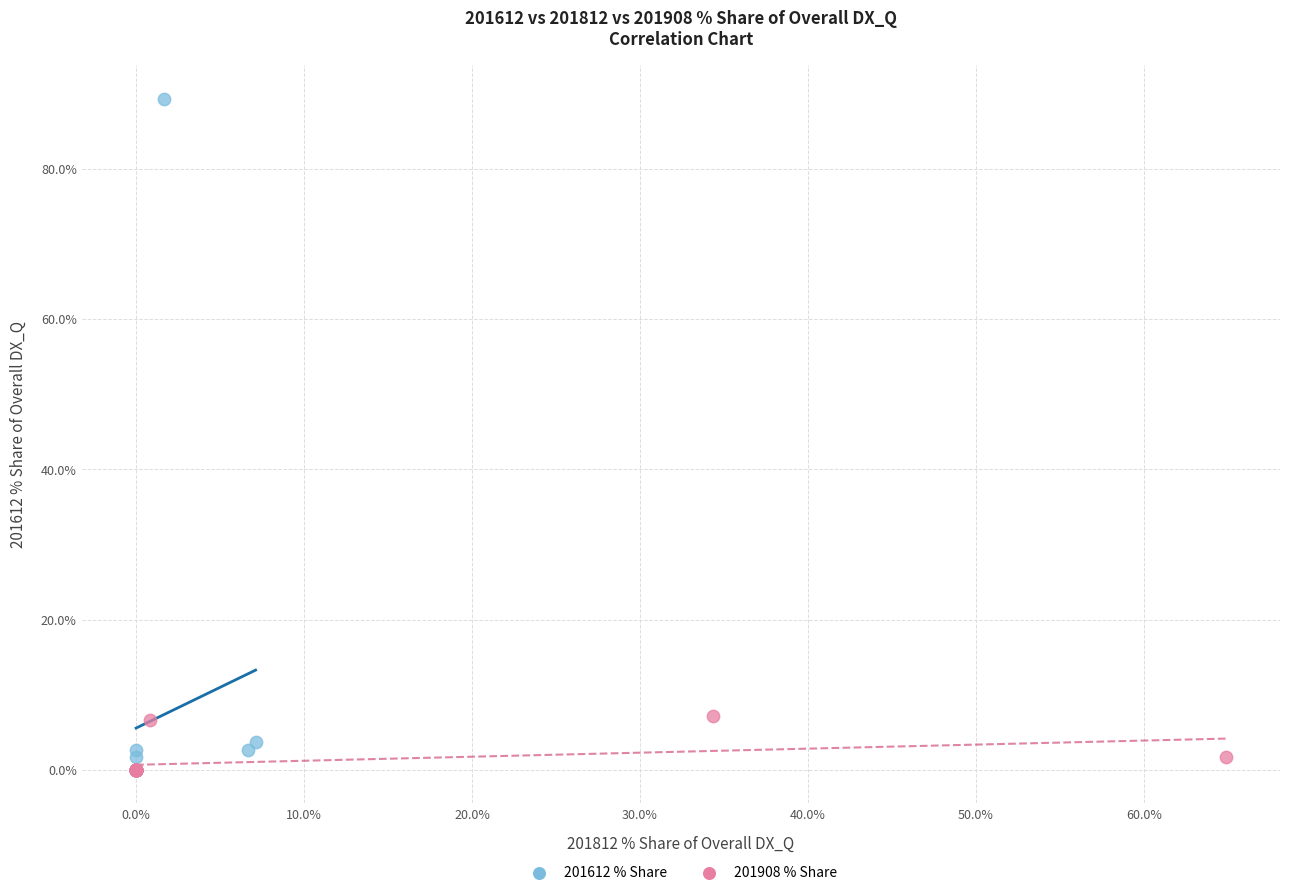

Which series contains the highest Y value?

201612 % Share